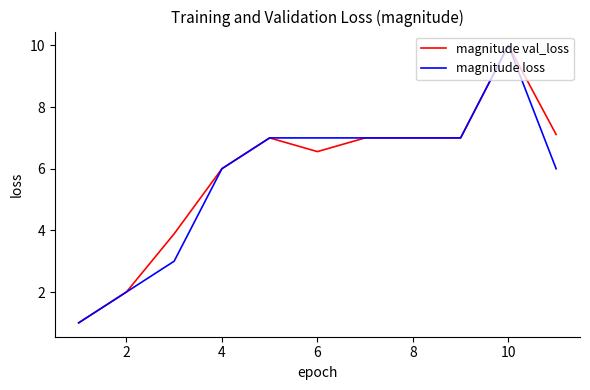

What is the lowest value of the magnitude val_loss series?

1.0